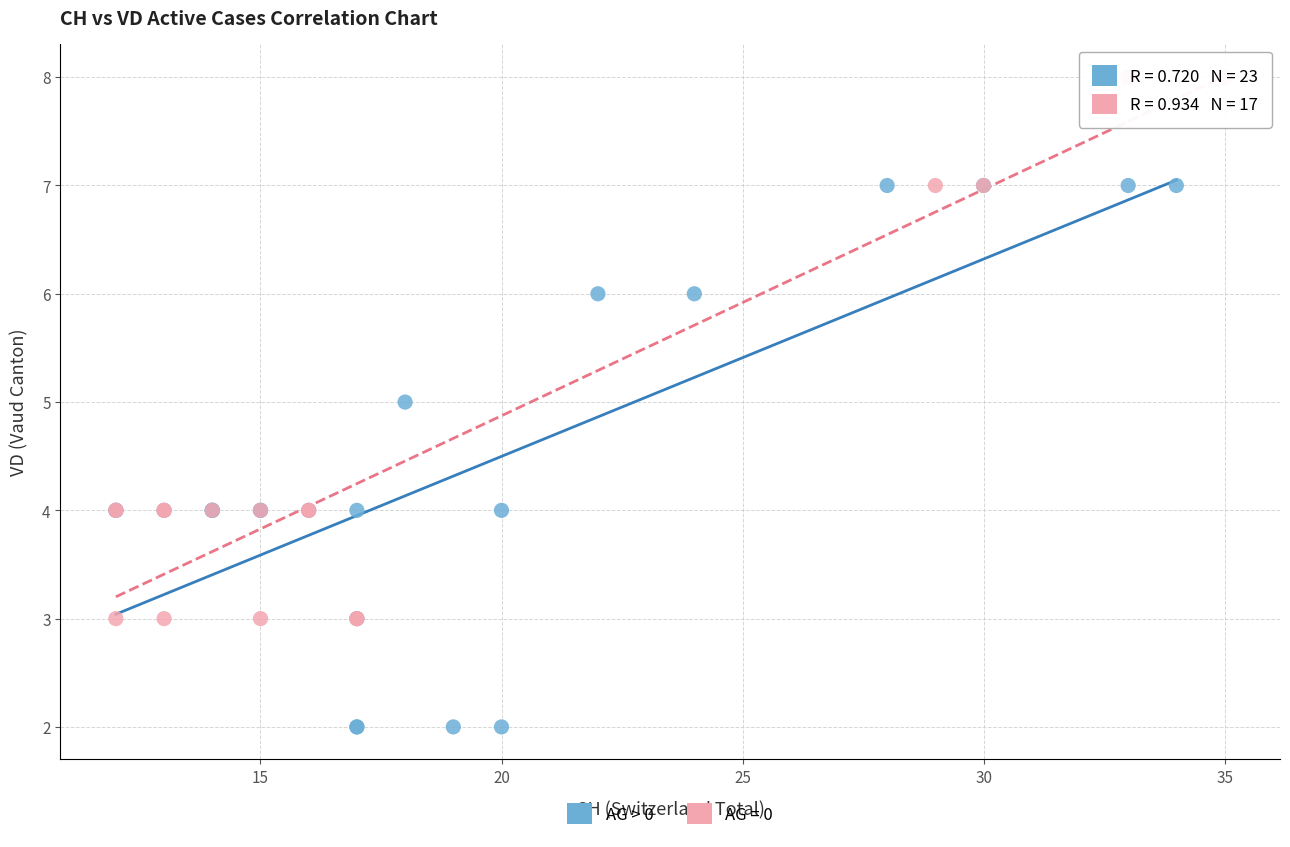

Which series contains the lowest Y value?

AG > 0